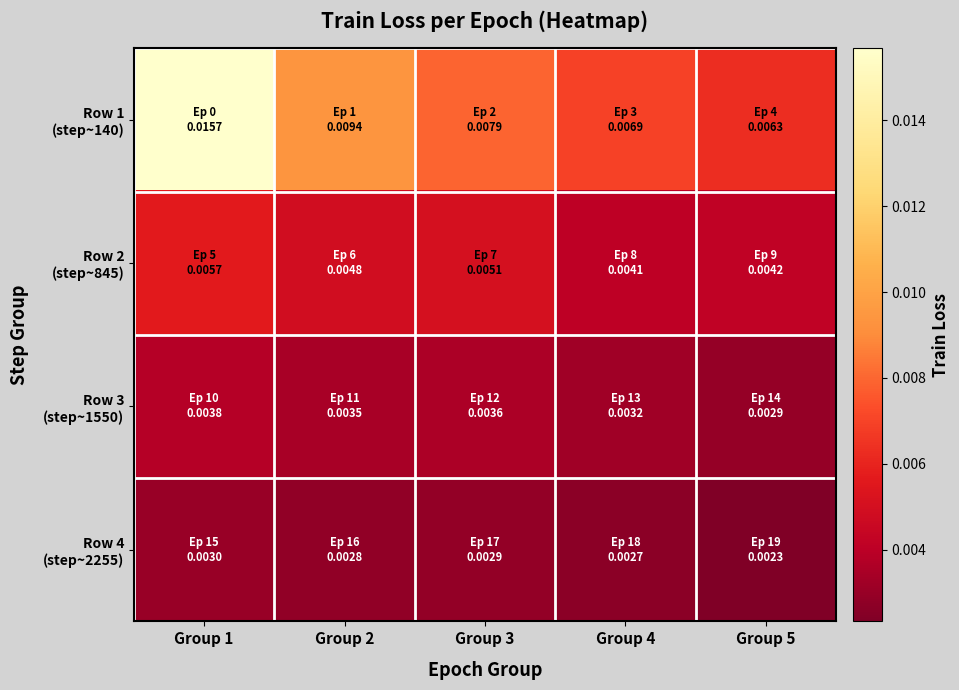

Between Group 2 and Group 5, which series saw the biggest shift?

Row 1 (step~140)